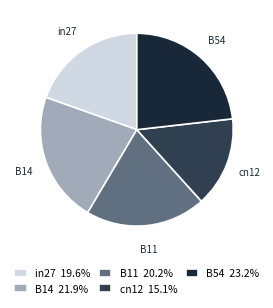

How many segments does this pie chart have?

5